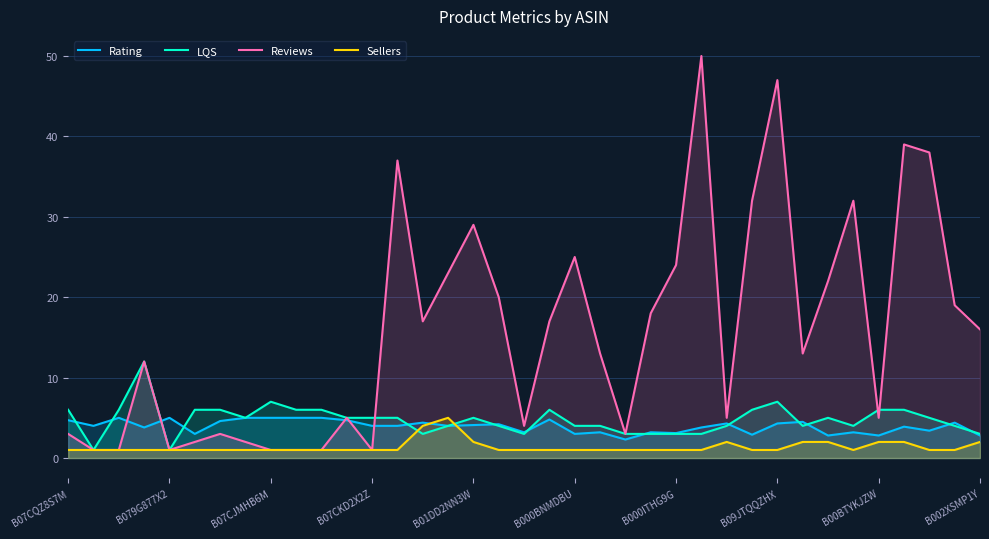

What is the maximum value for Rating?

5.0